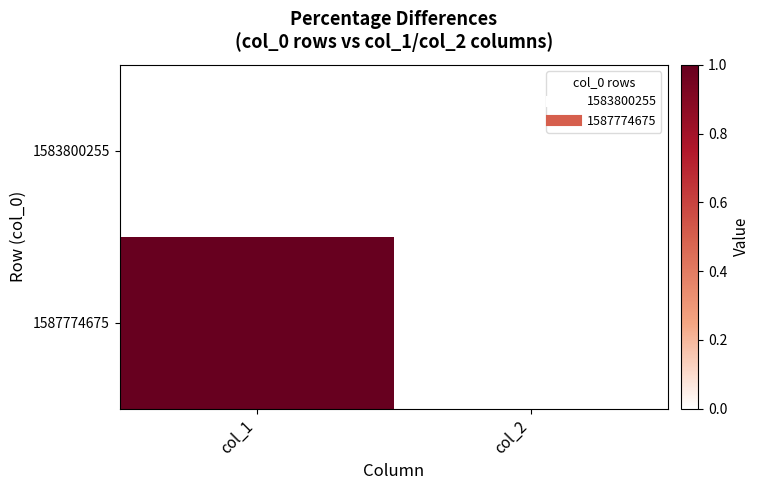

How many categories are shown in the chart?

2